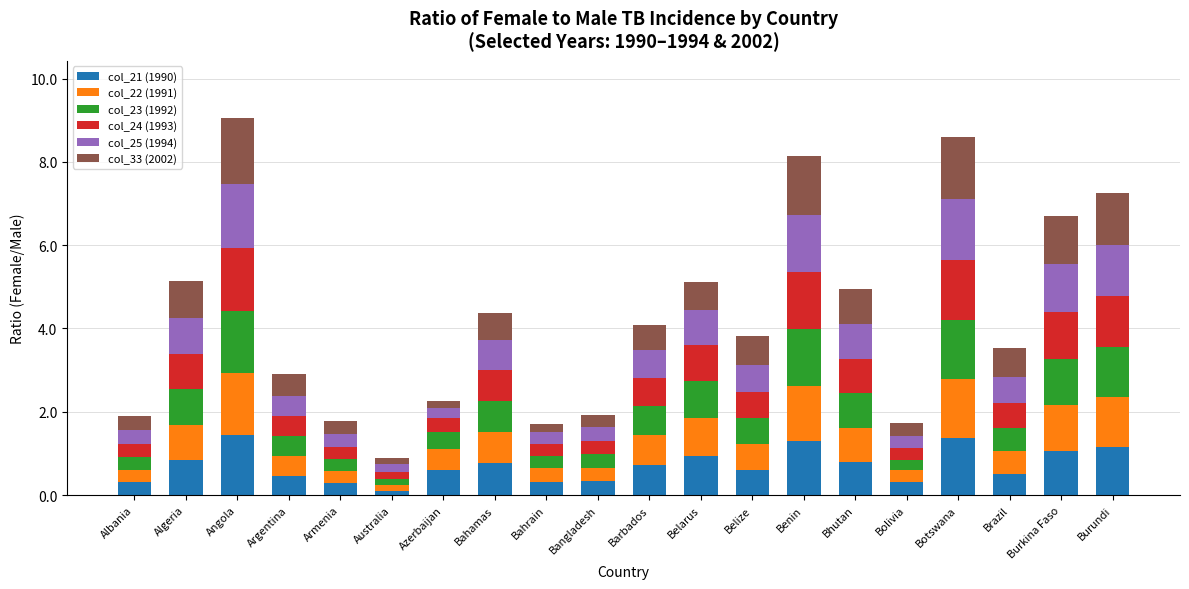

What is the total value across all series at Brazil?

3.5